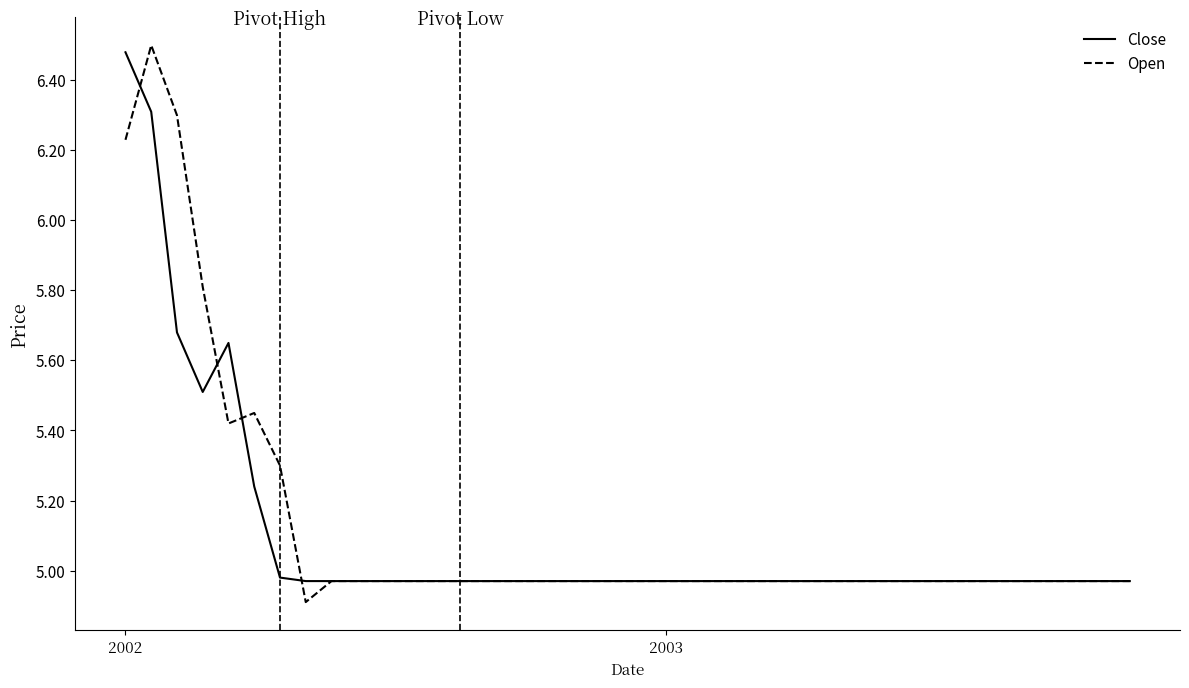

Which series has the largest range (max minus min)?

Open